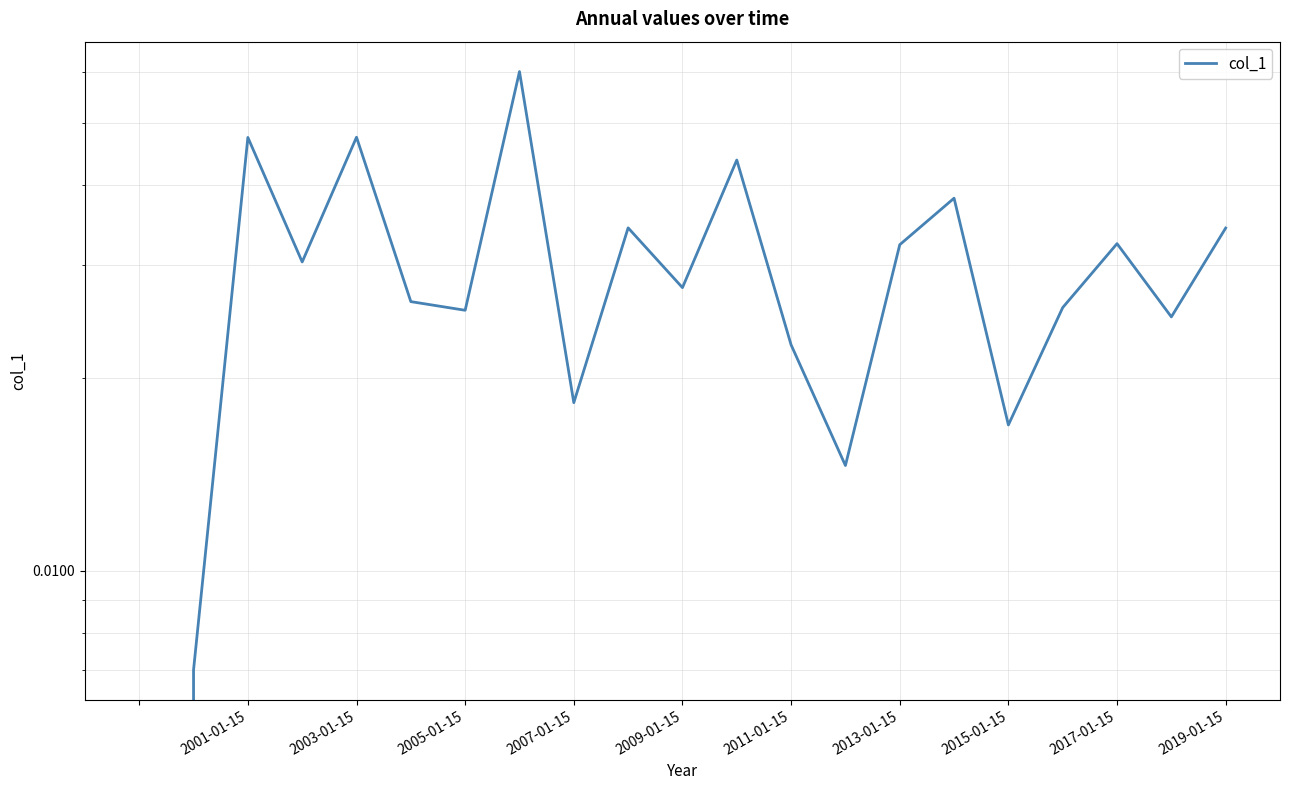

How many interior local peaks (higher than both neighbors) does the data have?

7